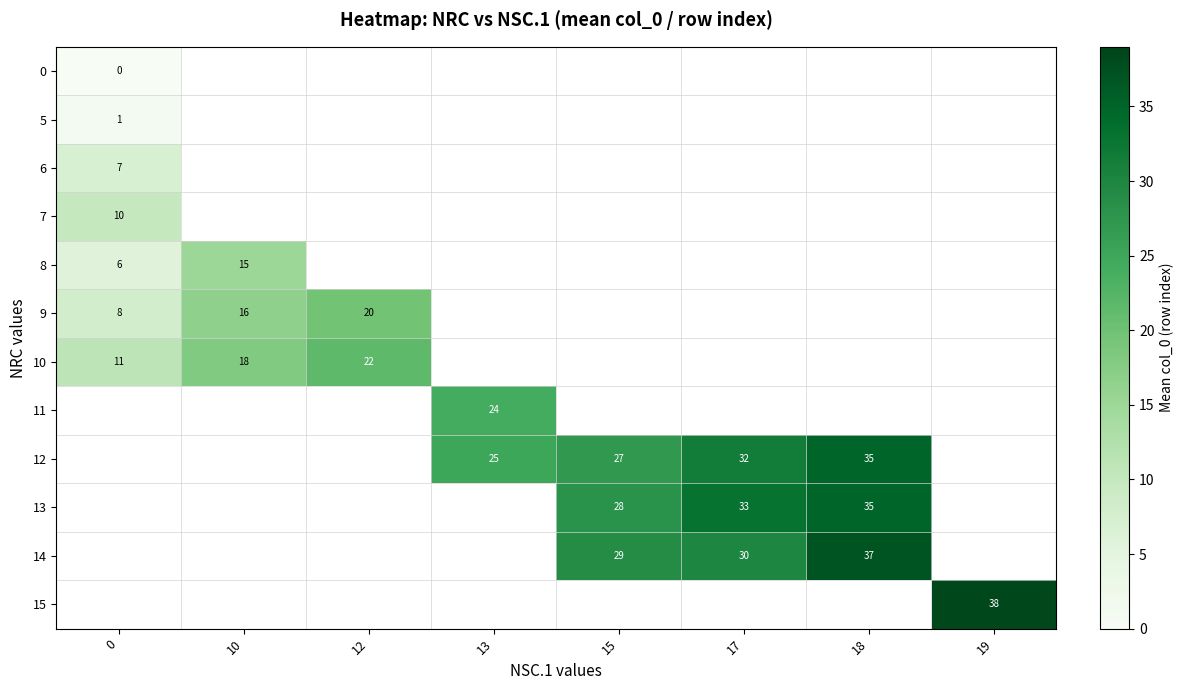

Which series has the widest spread of values?

row_5